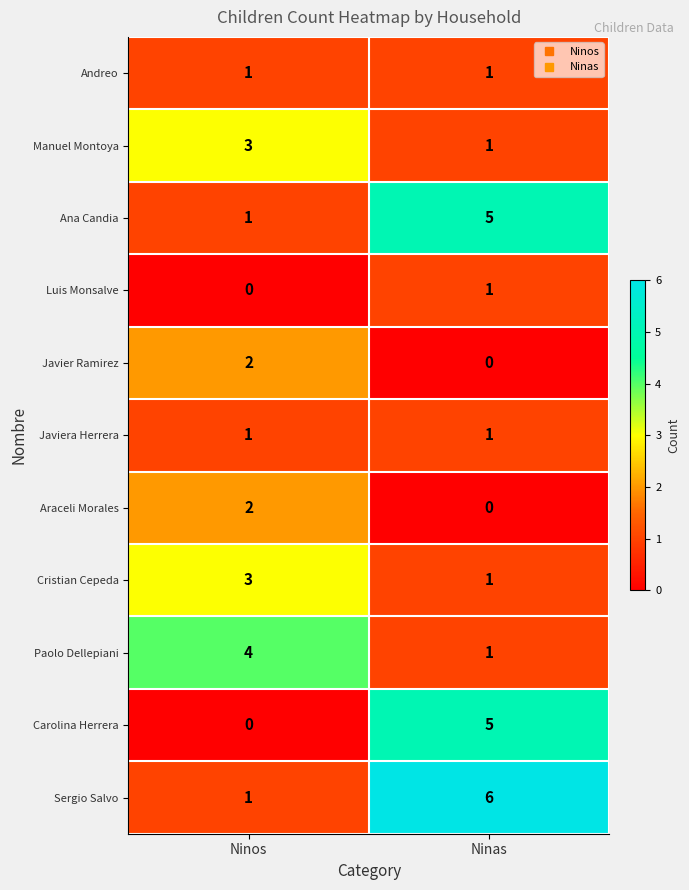

What is the spread (max minus min) of values at Ninas?

6